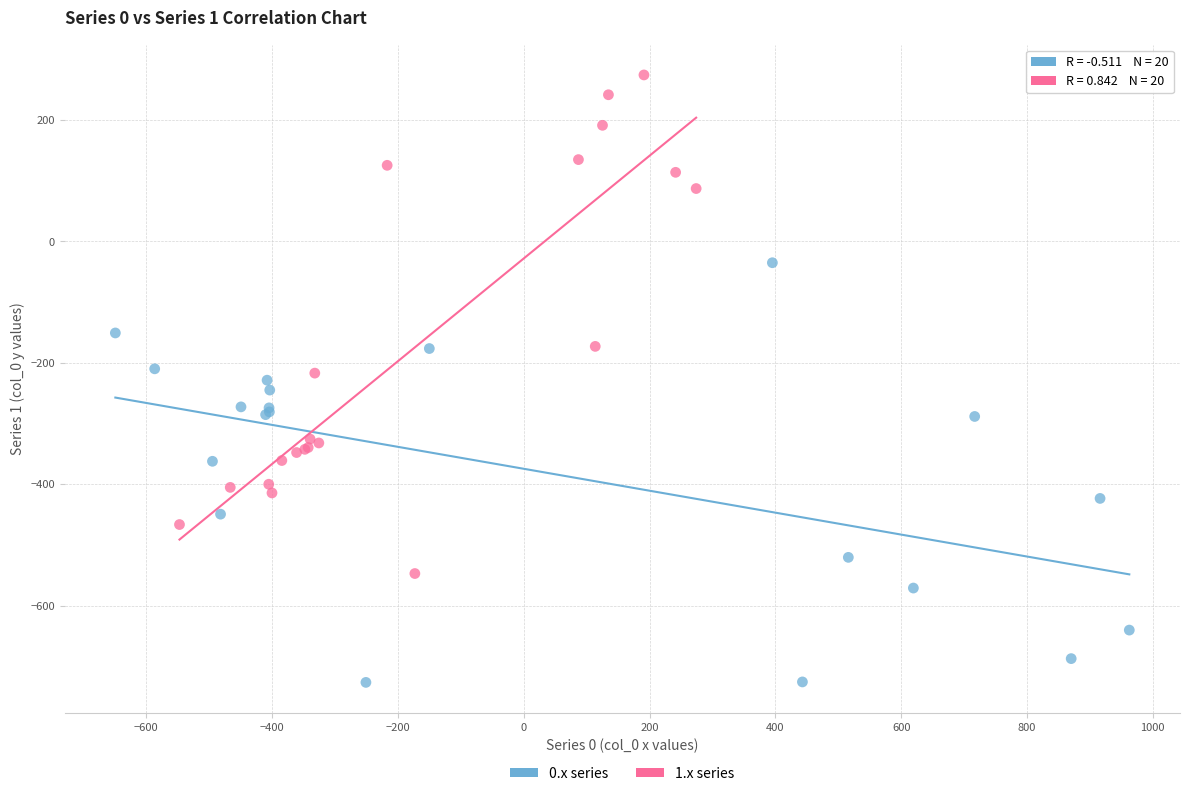

Which series contains the lowest Y value?

0.x series